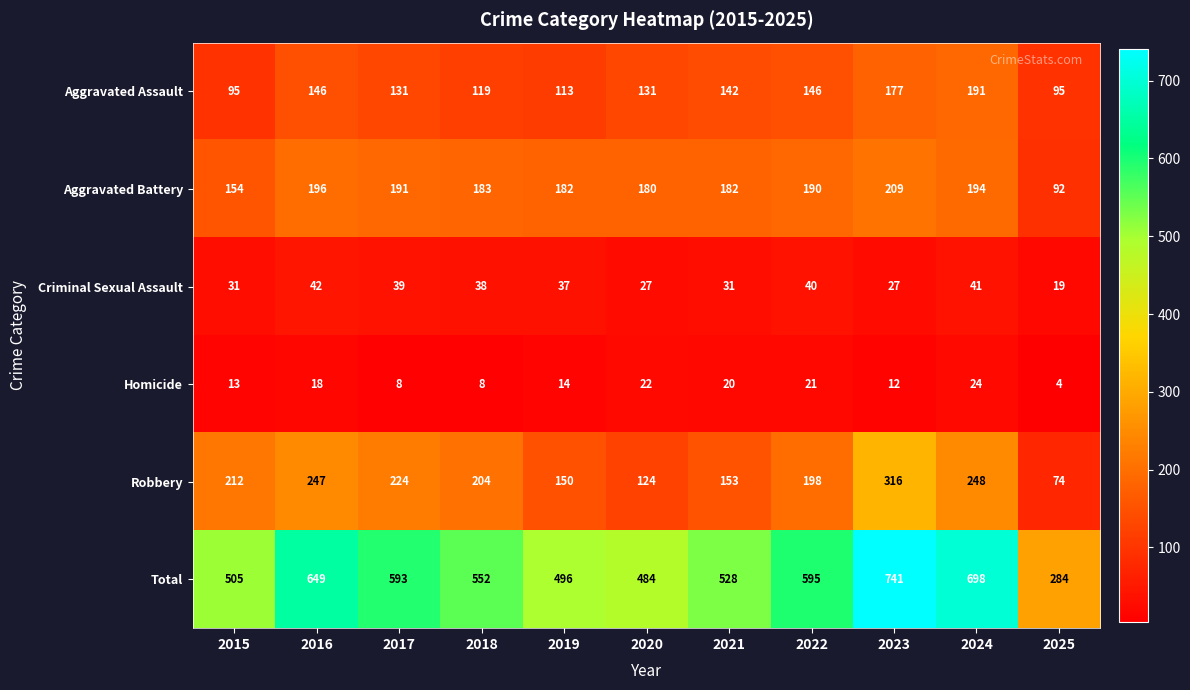

Read the Total value at 2022.

595